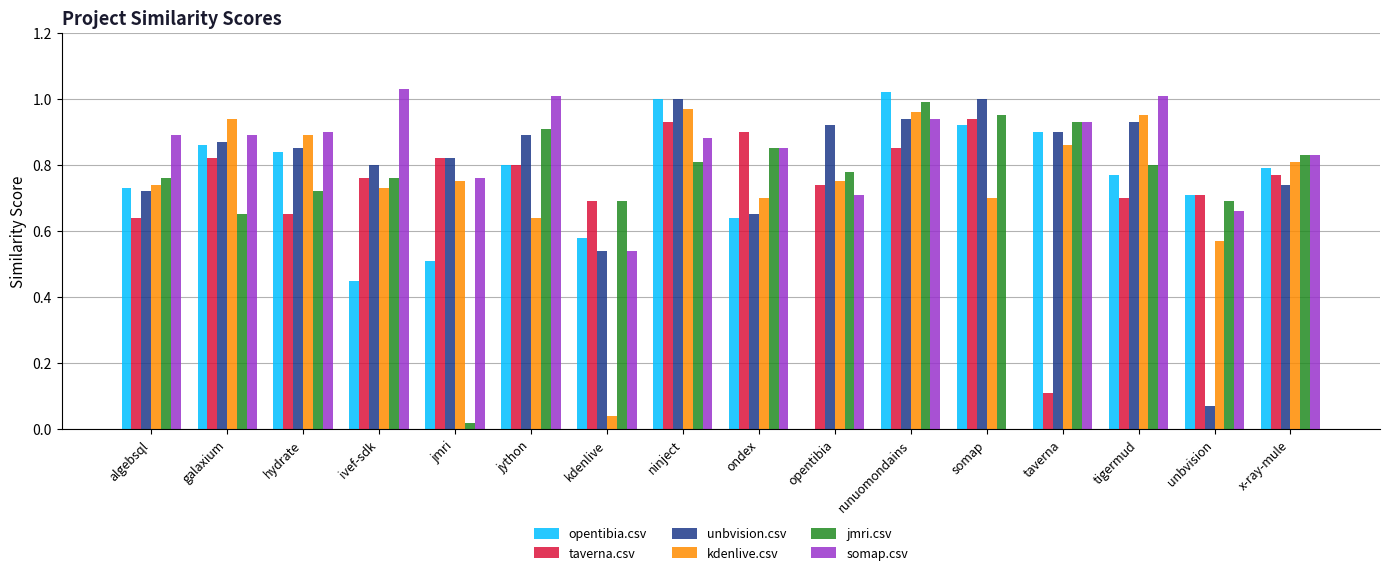

What is the sum of all kdenlive.csv values?

12.0